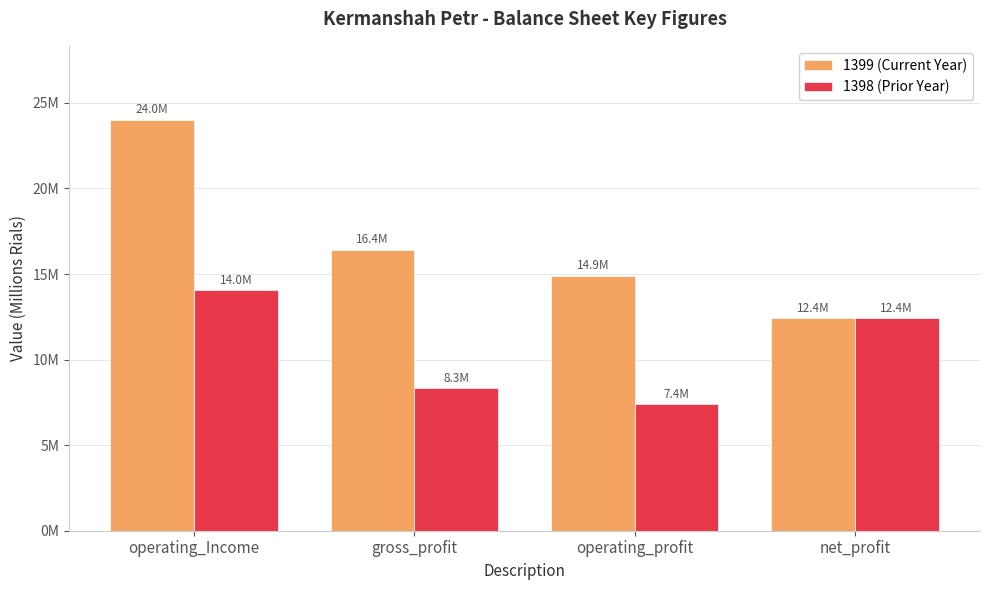

Is the value of 1399 (Current Year) at operating_profit greater than the value of 1398 (Prior Year) at operating_Income?

Yes